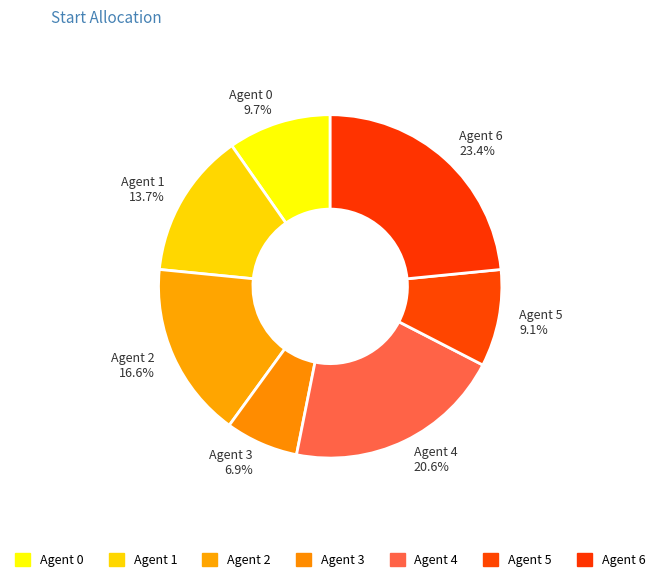

Is there any slice that represents more than half of the pie?

No